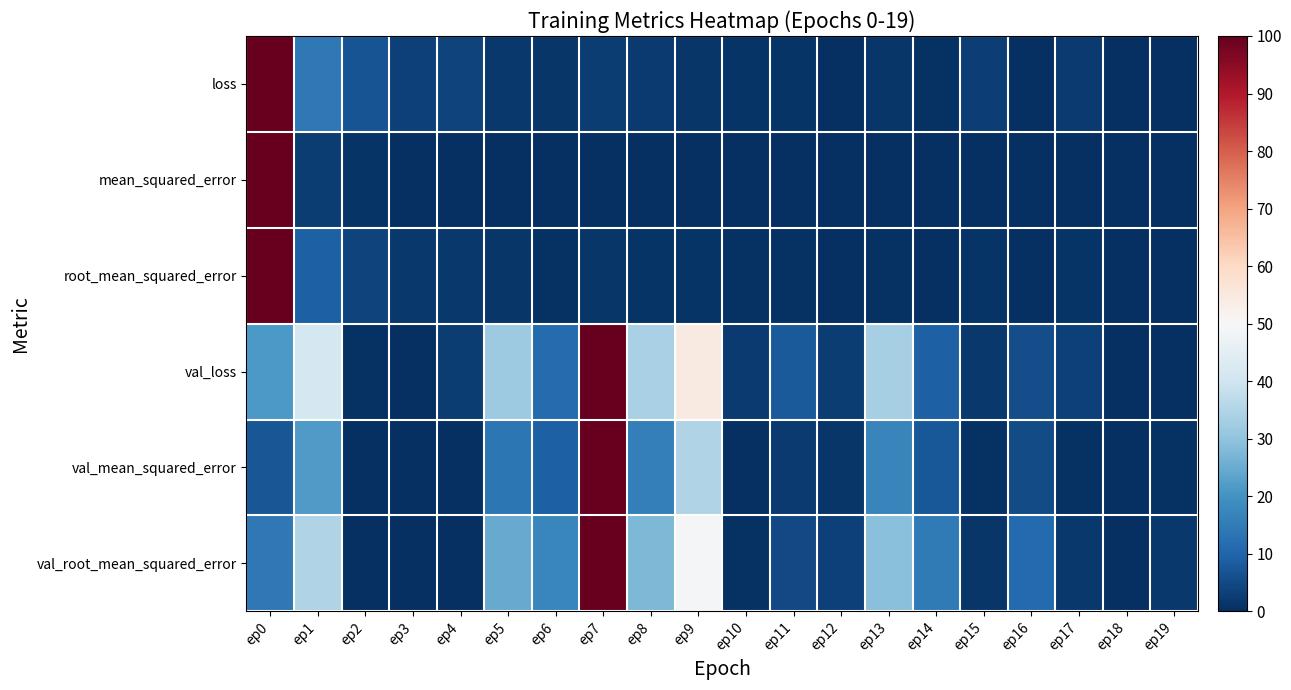

Which category has the lowest value across all series?

ep16